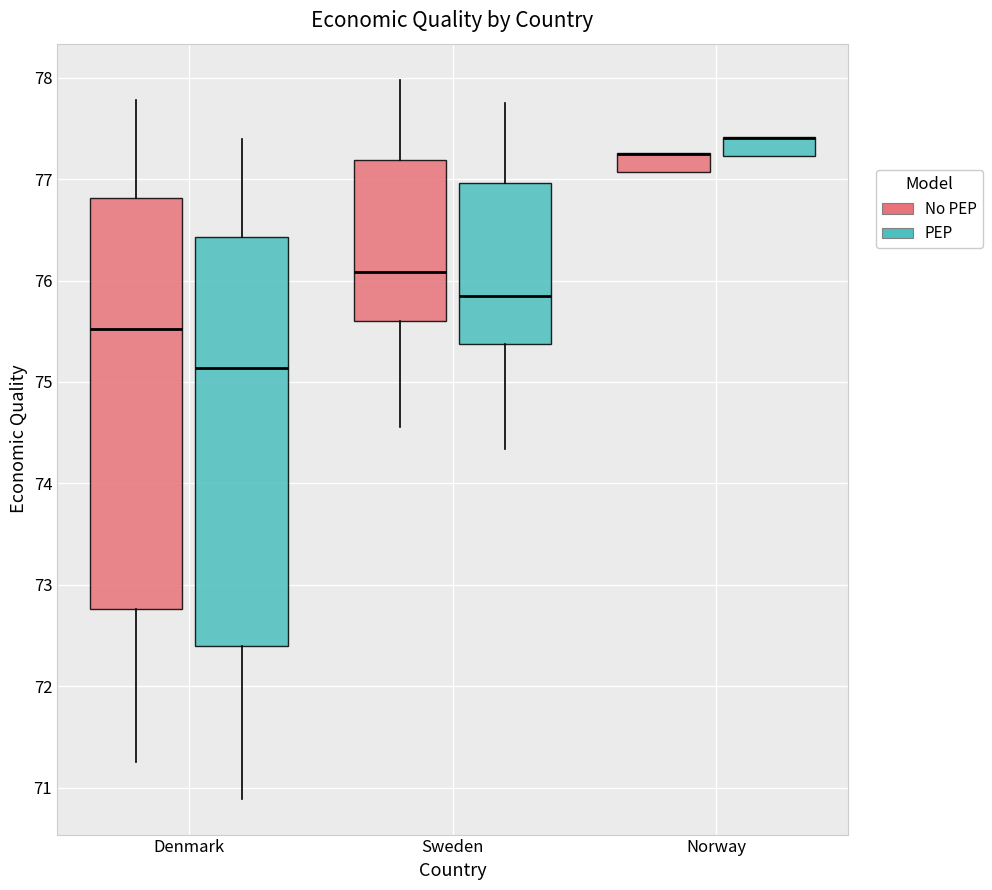

Where is the upper edge of the box for Denmark (PEP) on the y-axis? The values are not printed on the chart, so give them approximately, as read against the axis.

76.4